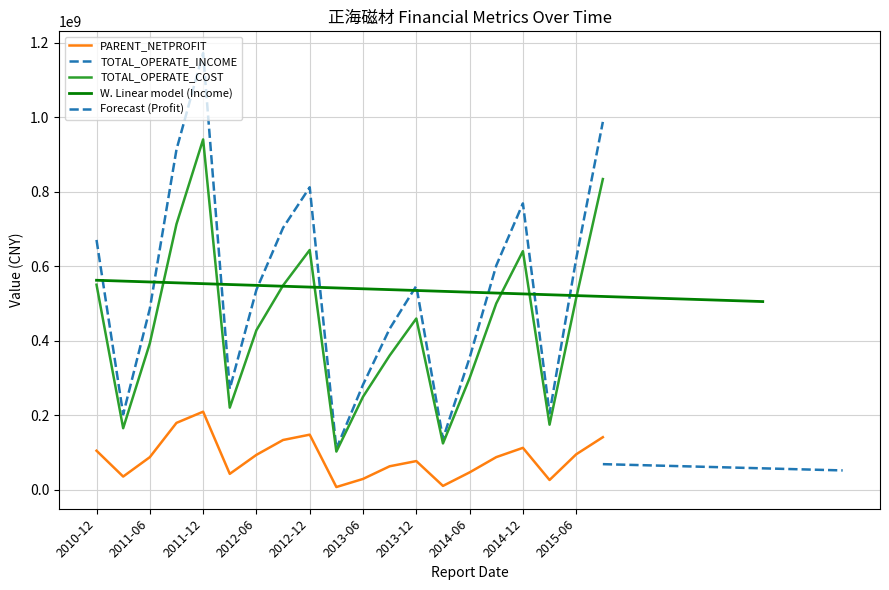

What position from the right is 2011-03-31?

19